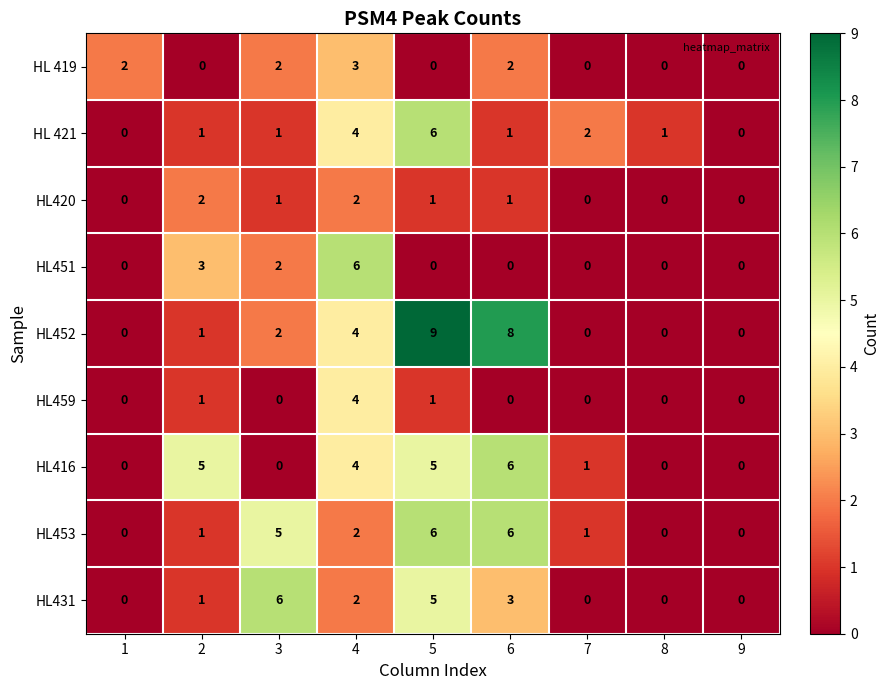

Between 5 and 8, which series saw the biggest shift?

HL452